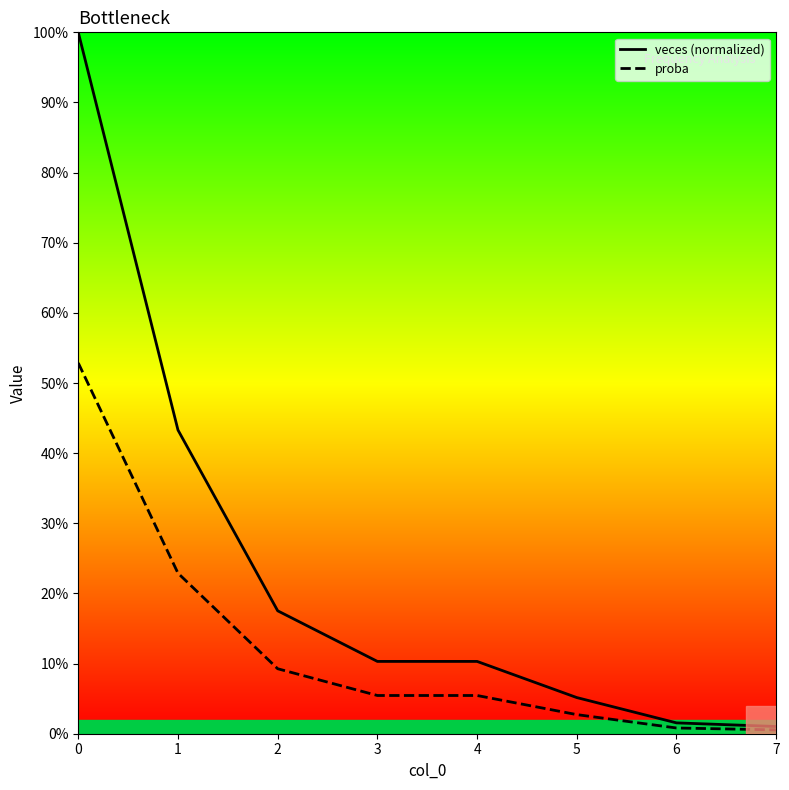

Rank the series at 5 from highest to lowest value.

veces (normalized), proba